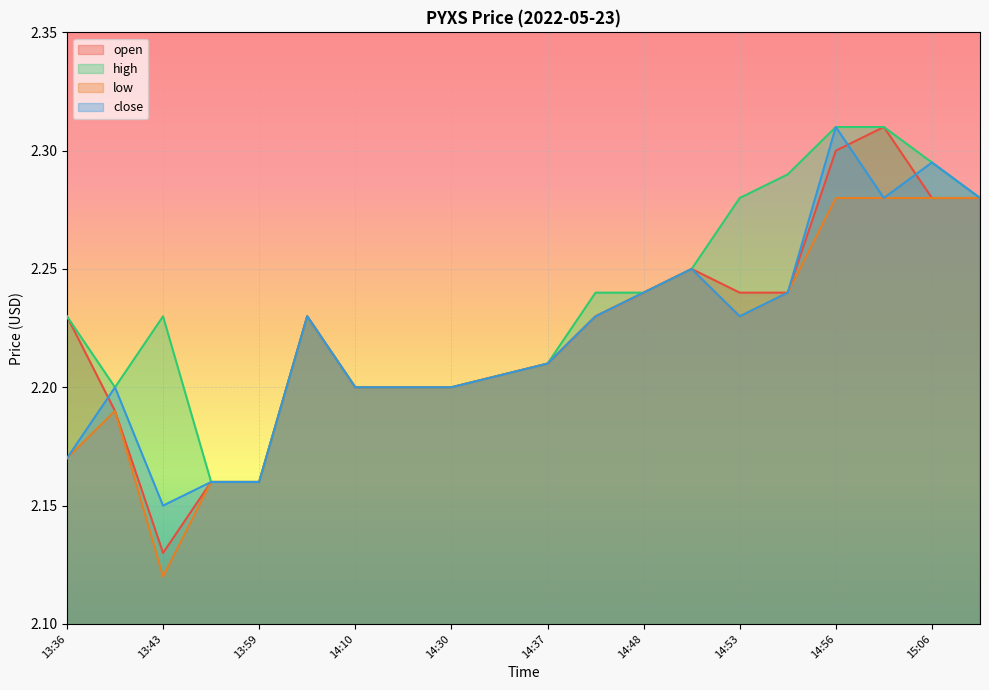

How many lines are shown in the chart?

4